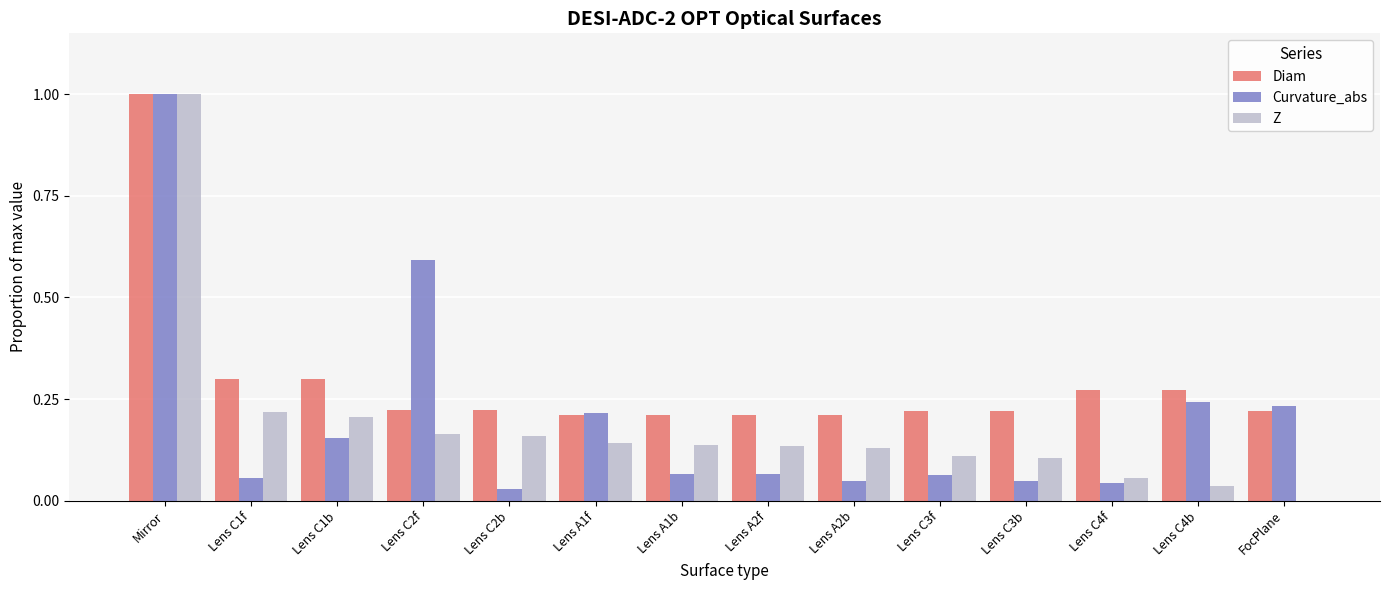

Which series has the largest total across all categories?

Diam